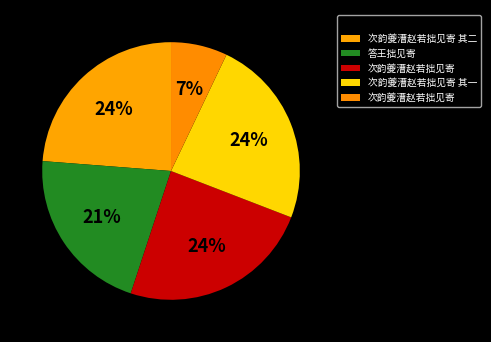

Count the number of slices in the pie.

5